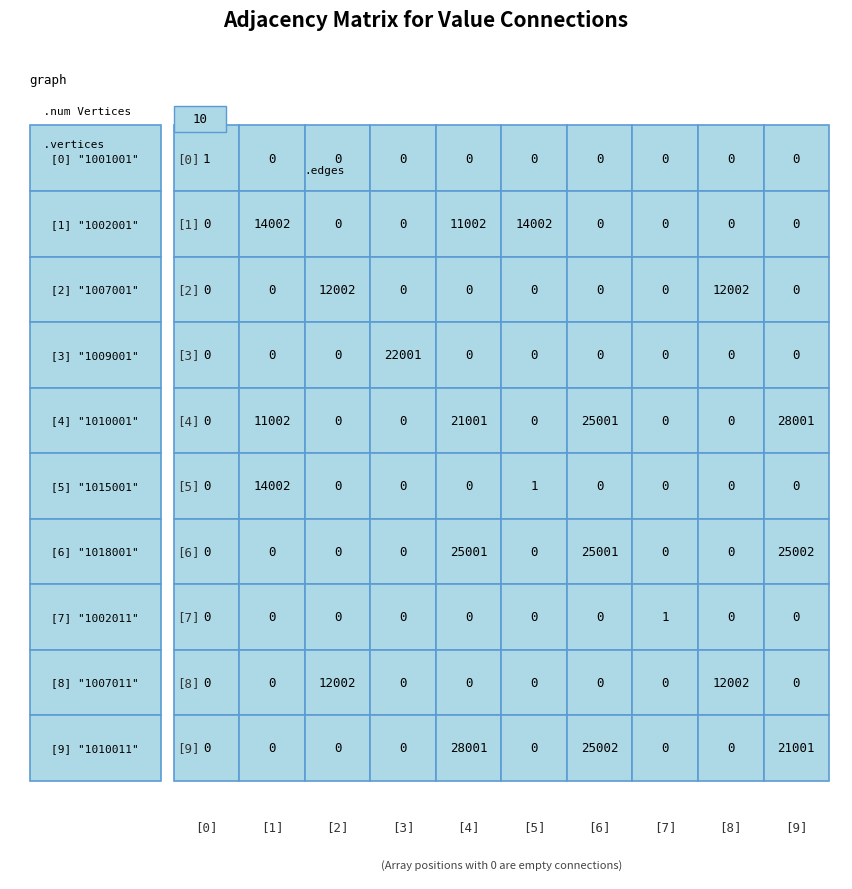

Which series has the largest range (max minus min)?

1010001